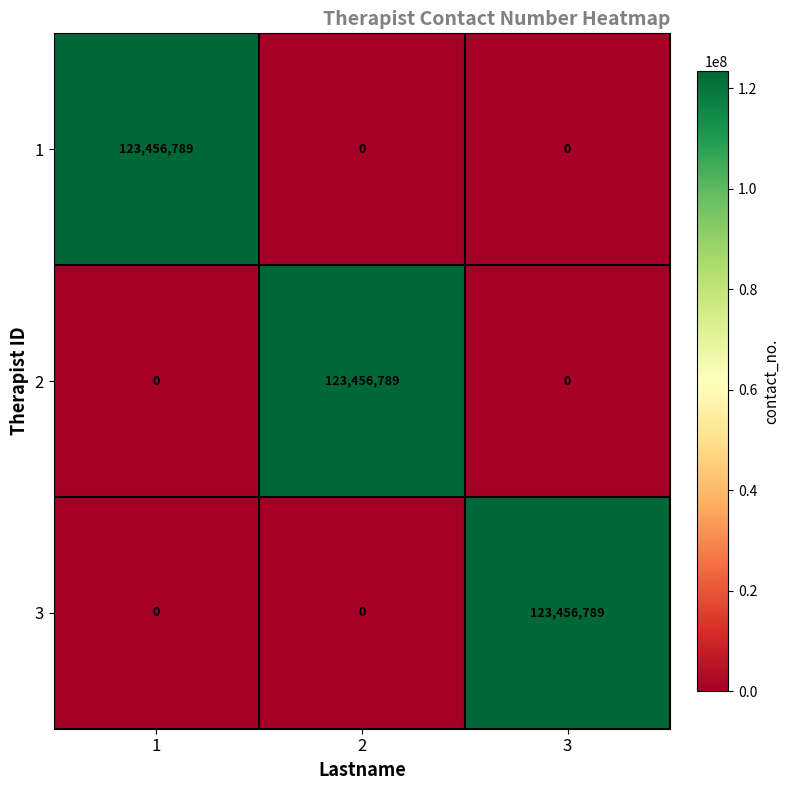

What is the greatest value displayed?

123456789